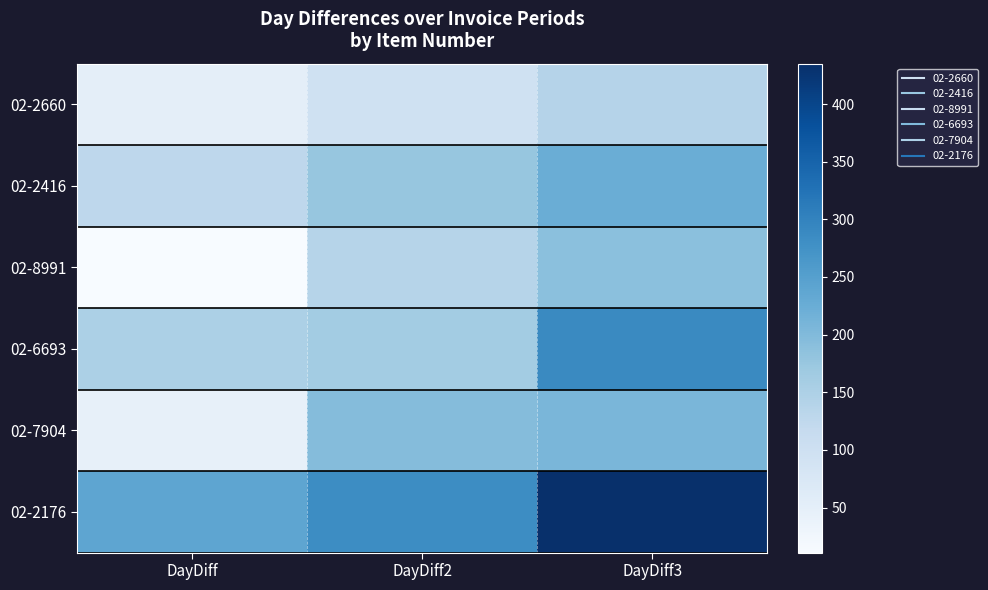

Count the number of data series in this chart.

6